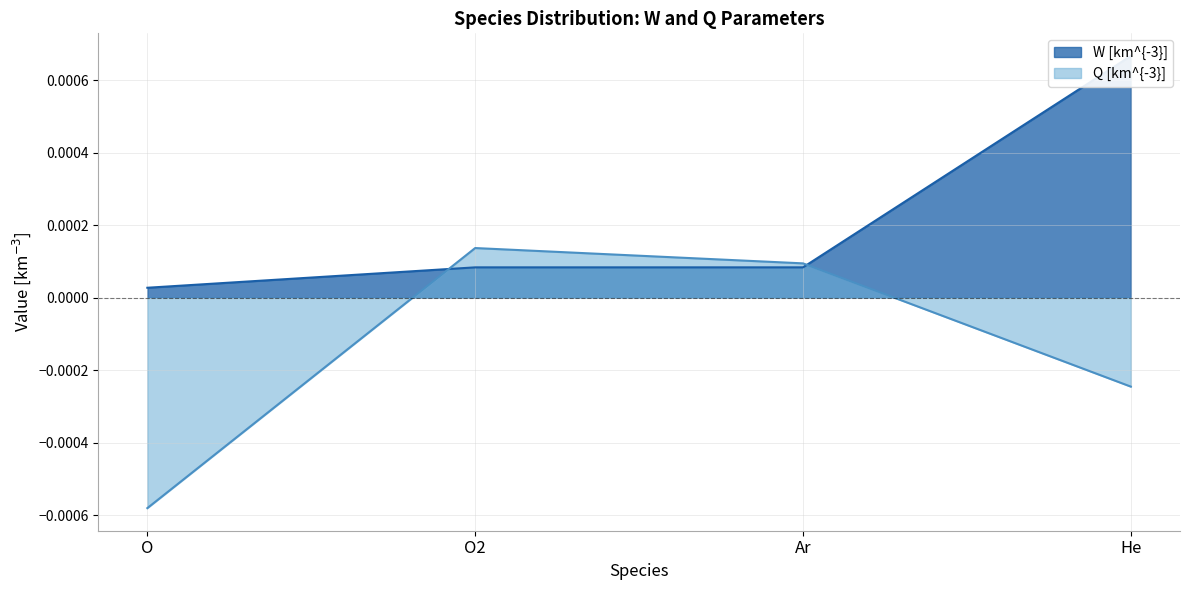

Between O2 and He, which series saw the biggest shift?

W [km^{-3}]